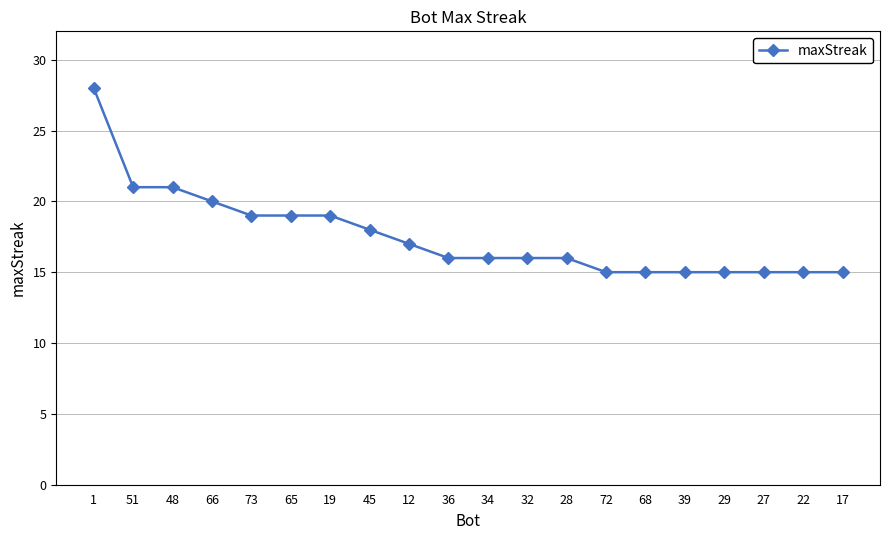

What is the value of the 8th point from the left?

18